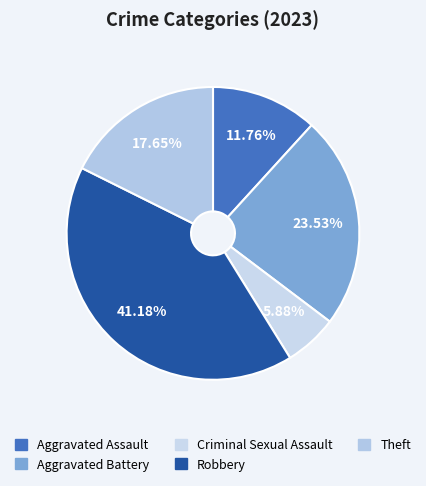

What is the largest slice in the pie chart?

Robbery